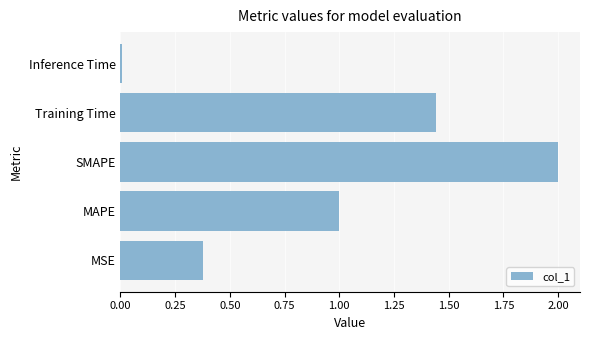

What value does the data have at MAPE?

1.0